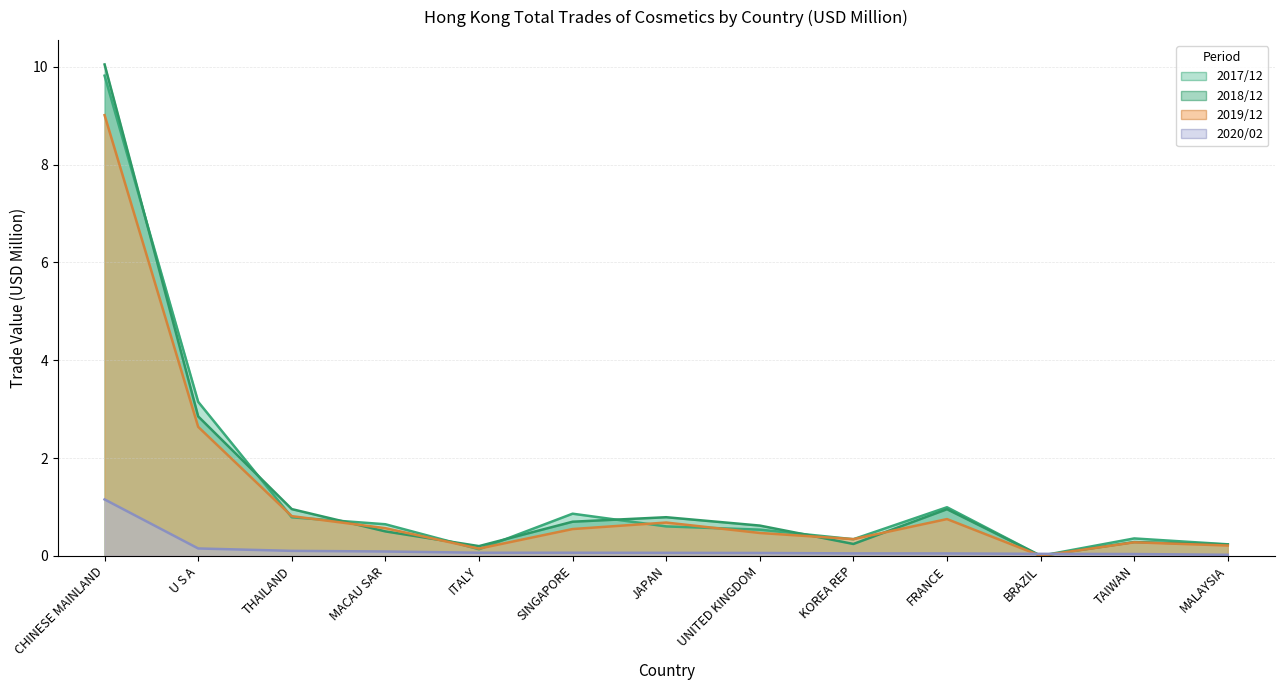

Rank the series by their maximum value, from highest to lowest.

201812, 201712, 201912, 202002